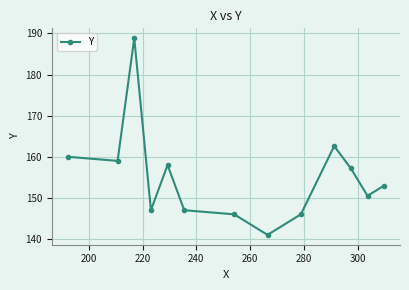

True or false: the data has more than 0 interior local peaks.

True